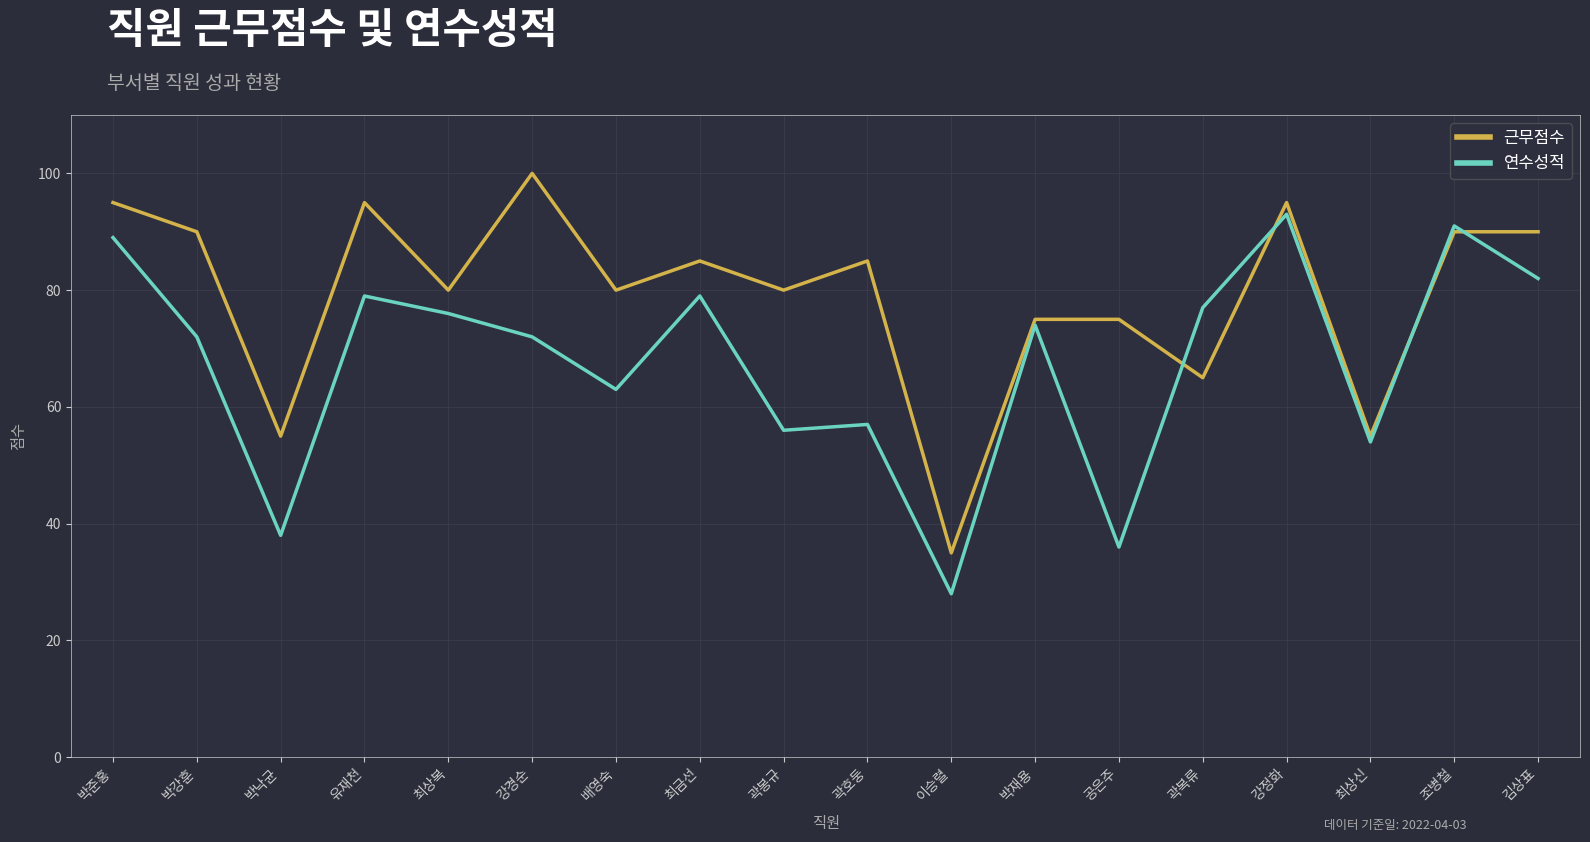

The 연수성적 series shows 72 at 박강훈. True or false?

True